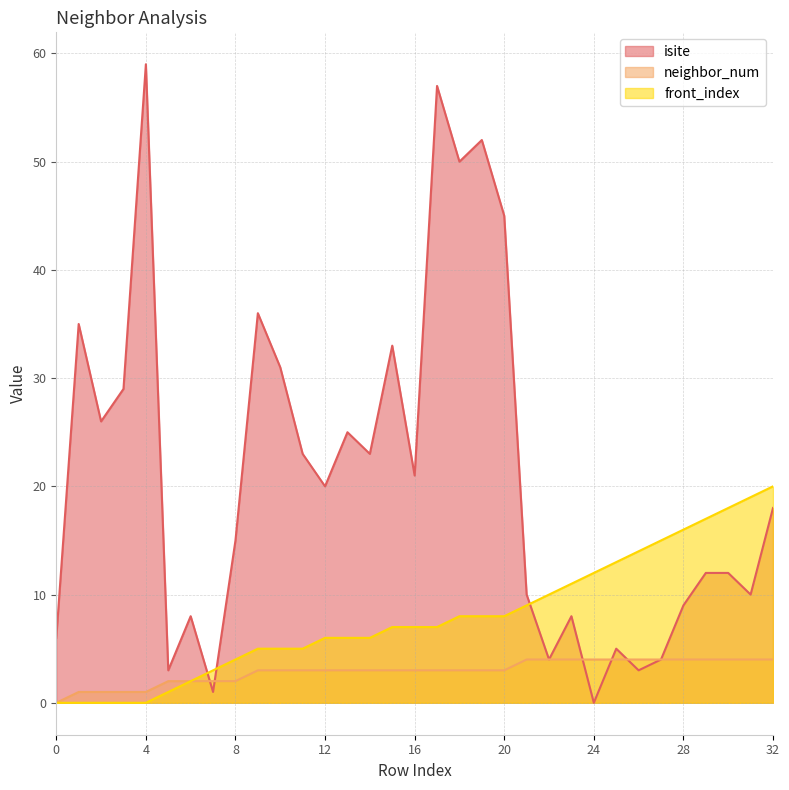

Rank the series by their maximum value, from lowest to highest.

neighbor_num, front_index, isite